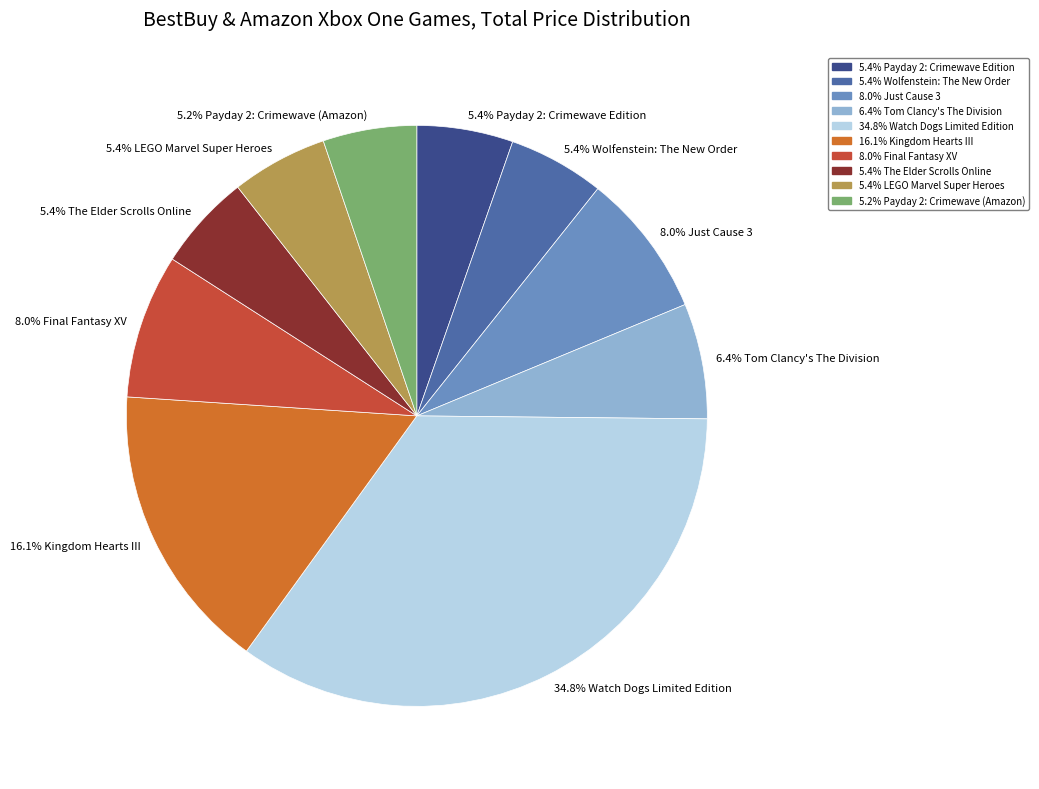

Does any single category account for the majority?

No